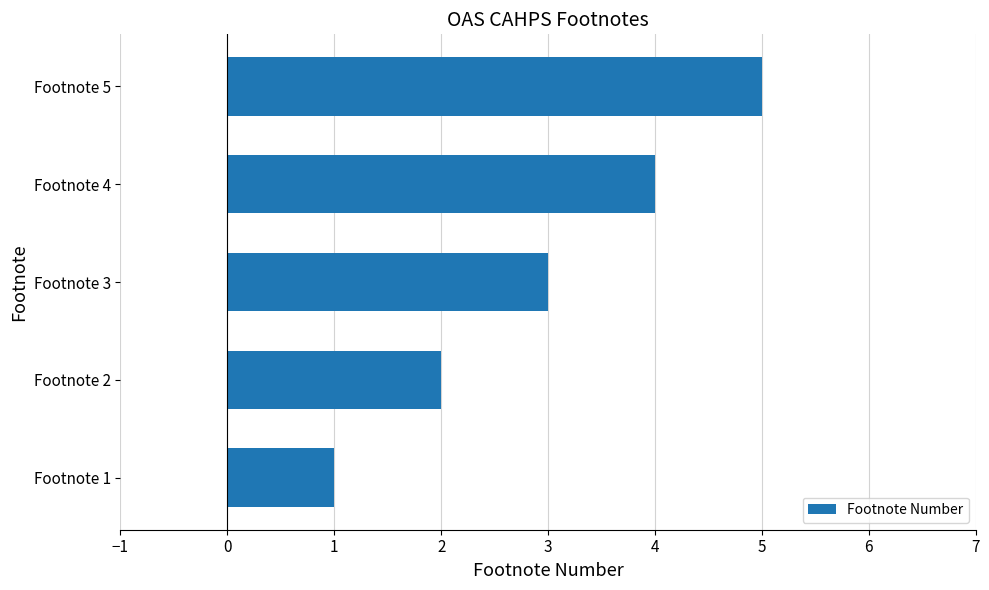

How many categories are shown in the chart?

5